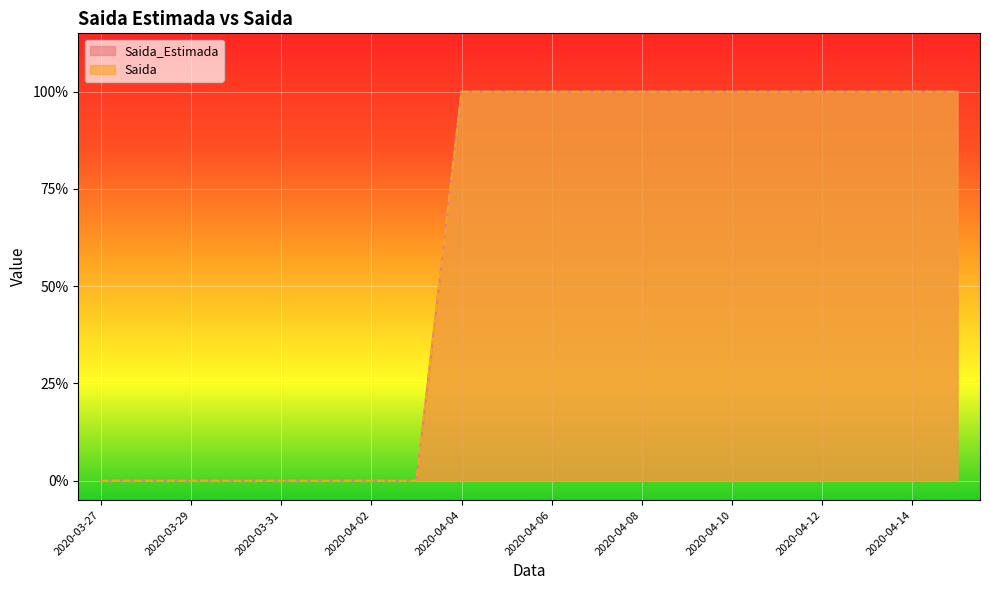

Which category has the highest value in the Saida series?

2020-04-04